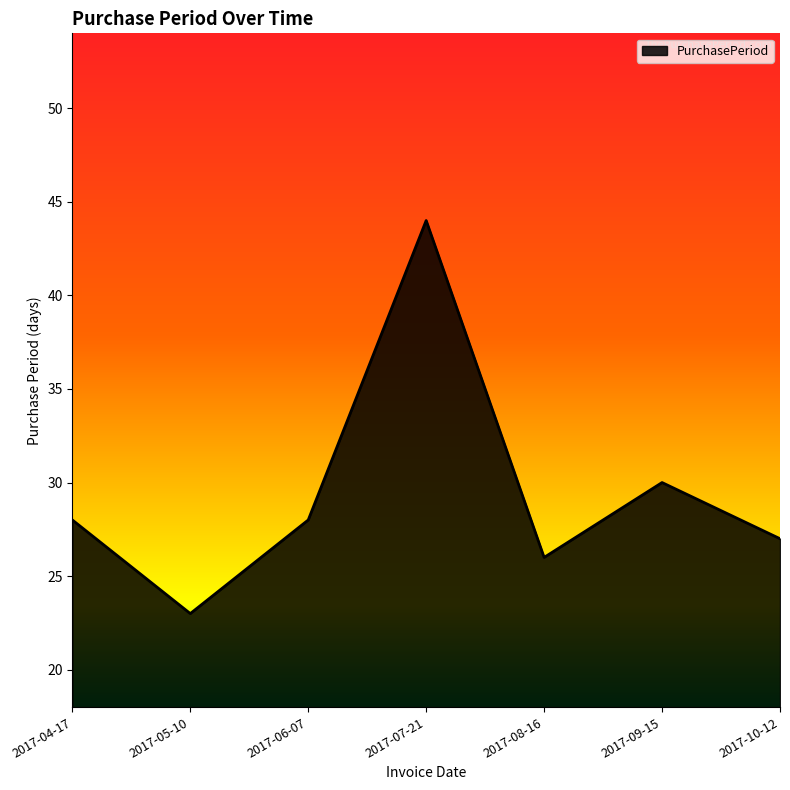

True or false: the data shows 23 at 2017-05-10.

True